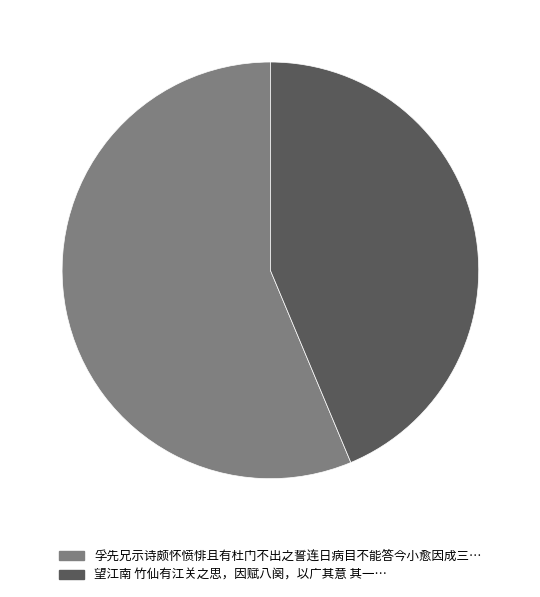

Does any single category account for the majority?

Yes